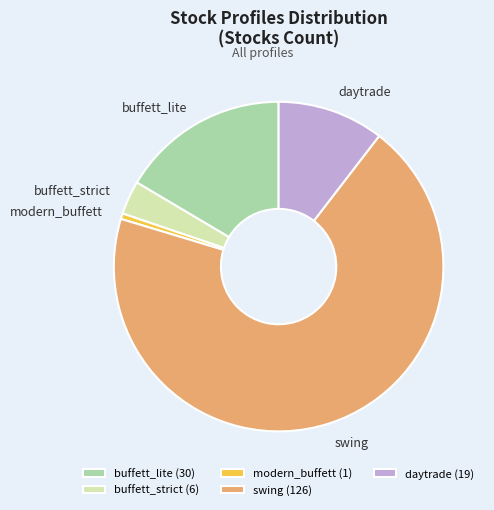

What is the smallest slice in the pie chart?

modern_buffett